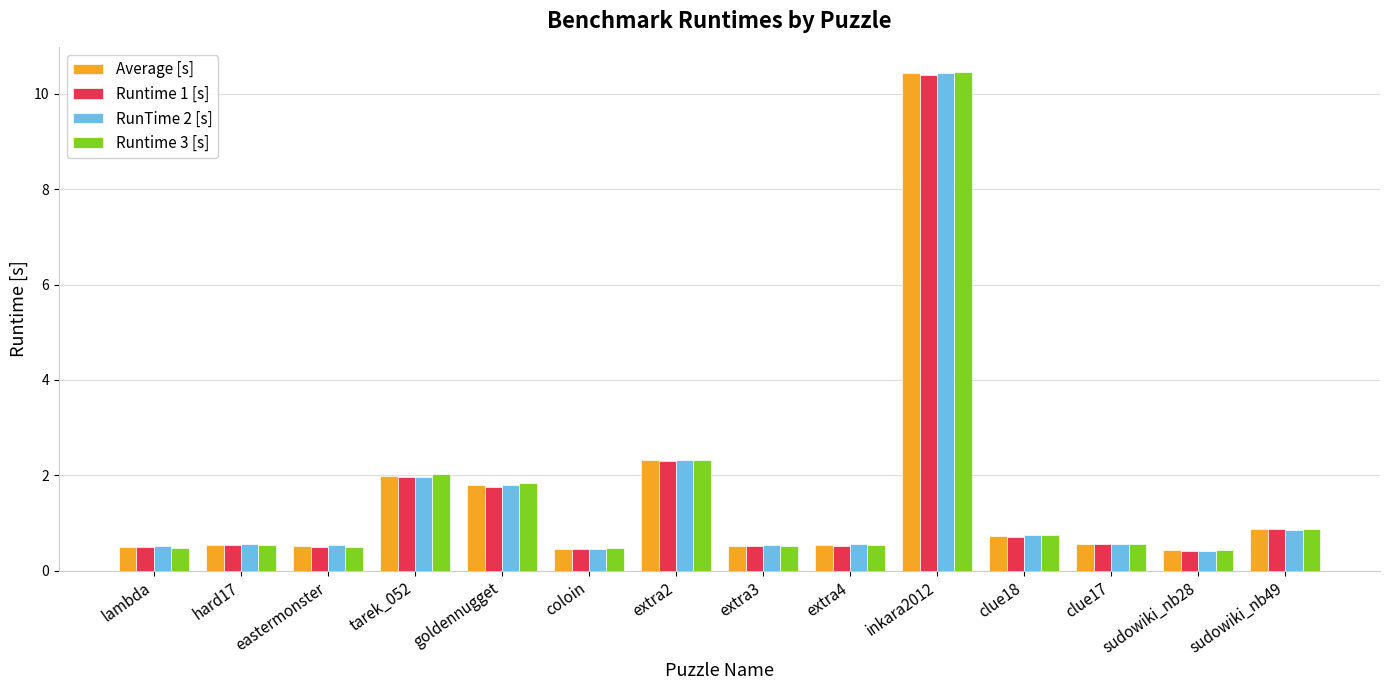

What is the value of the Average [s] bar at the 5th from the left?

1.8